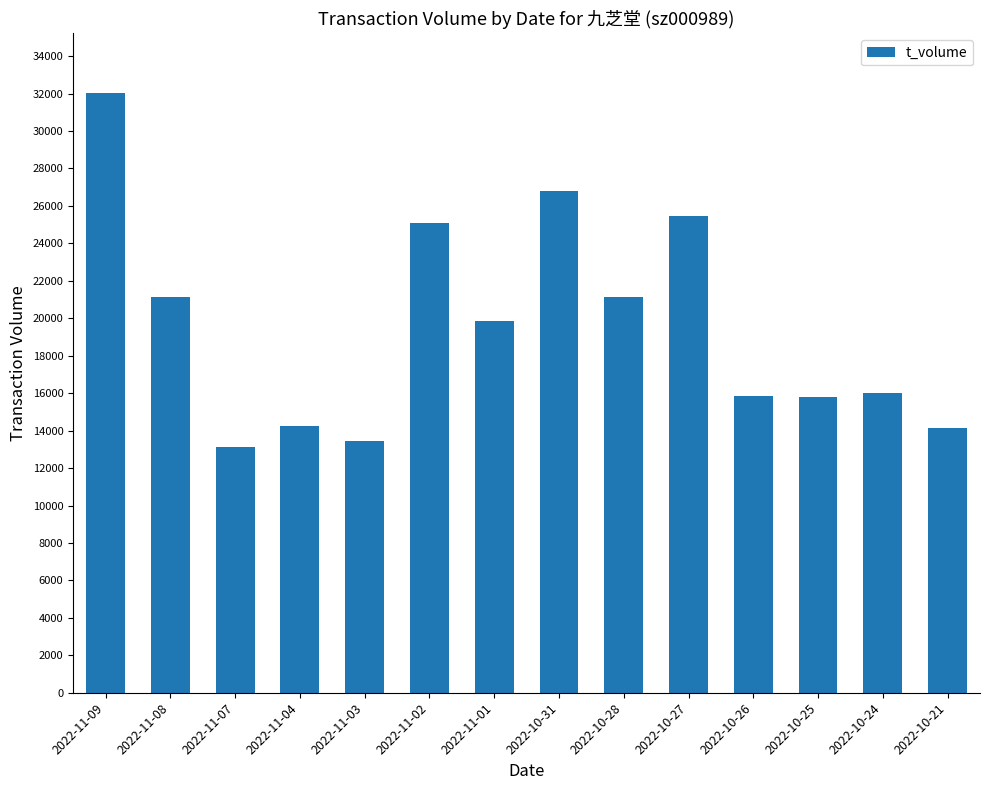

At which label is the value closest to 22573?

2022-10-28